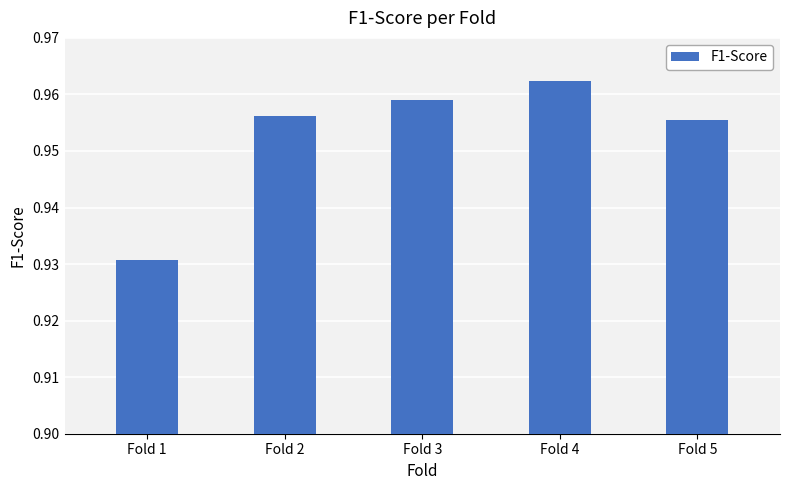

Where is the data nearest to the value 0?

Fold 1